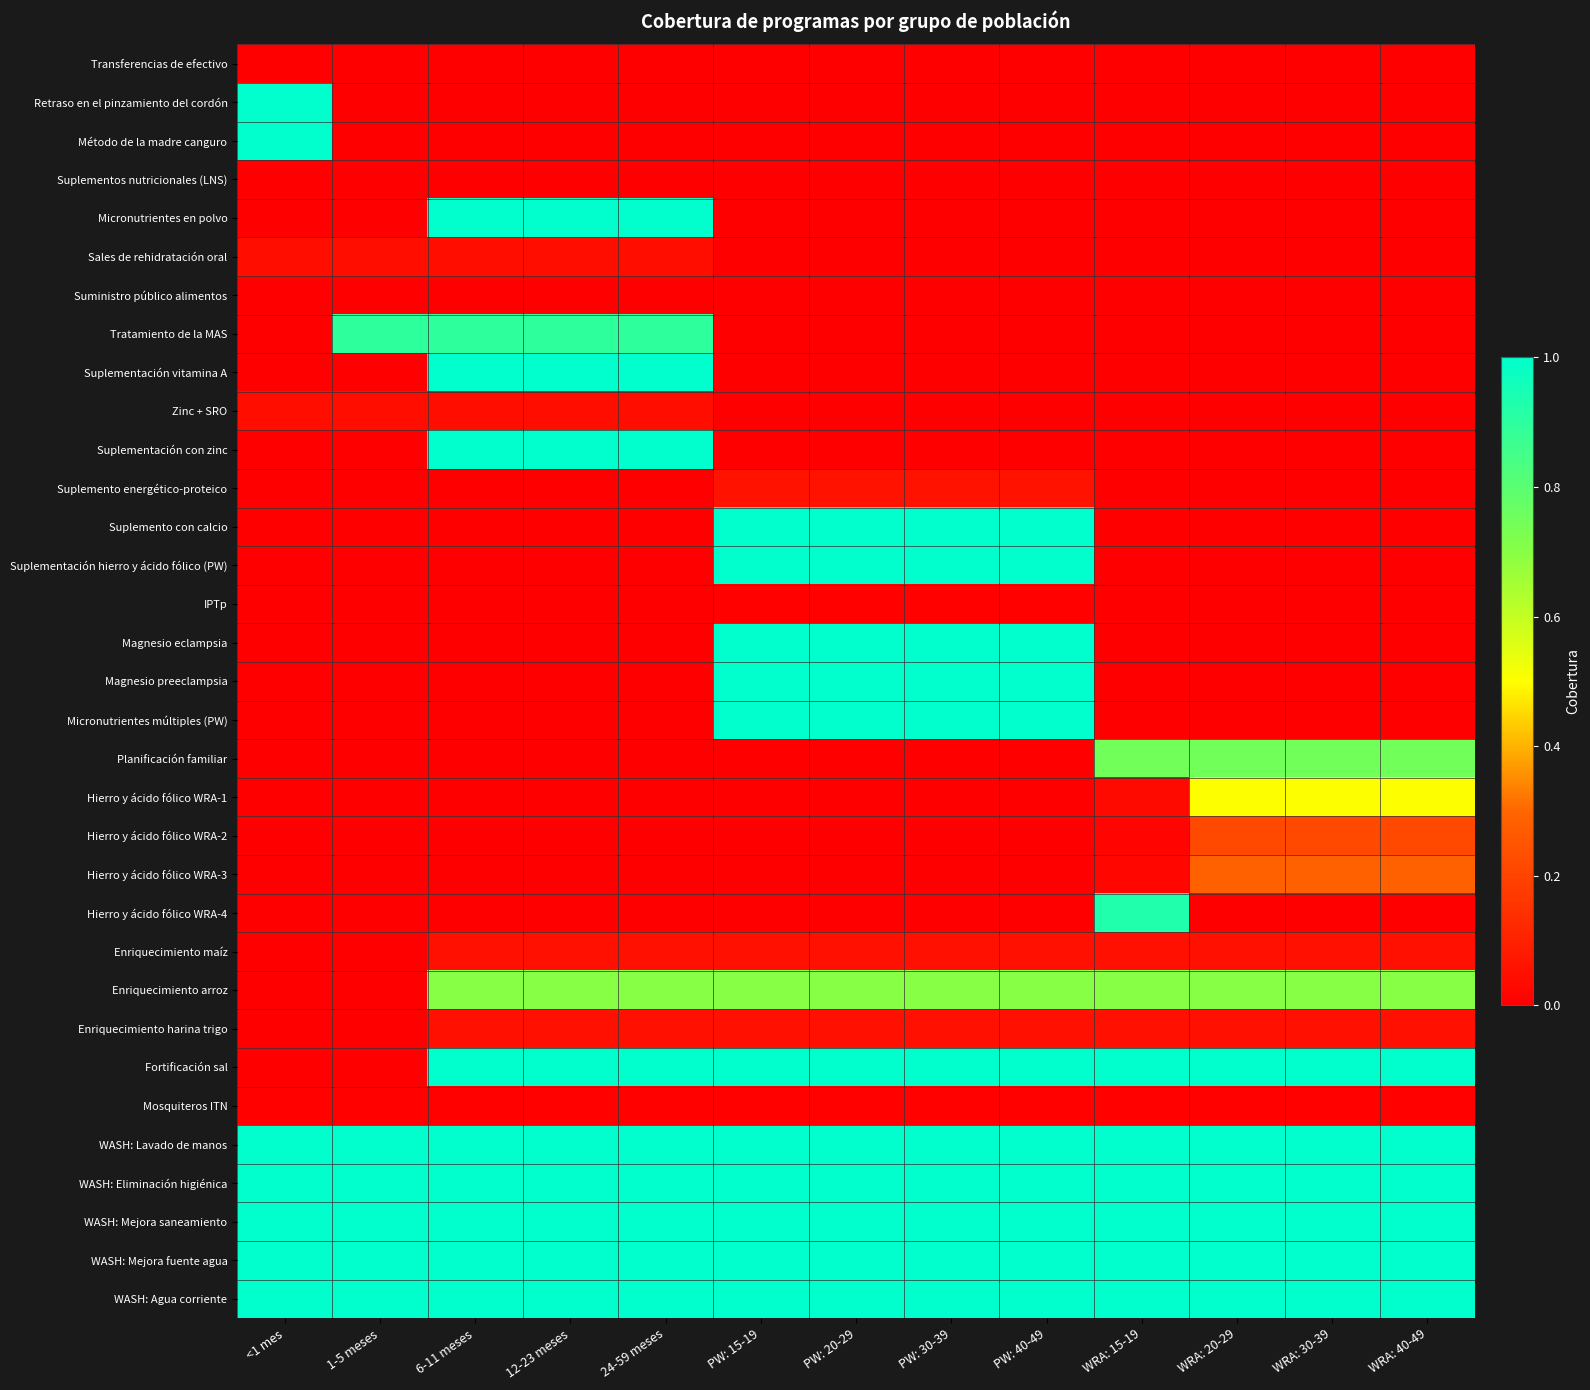

Reading right to left, transcribe all the data shown in this chart.

Transferencias de efectivo: WRA: 40-49=0.0	WRA: 30-39=0.0	WRA: 20-29=0.0	WRA: 15-19=0.0	PW: 40-49=0.0	PW: 30-39=0.0	PW: 20-29=0.0	PW: 15-19=0.0	24-59 meses=0.0	12-23 meses=0.0	6-11 meses=0.0	1-5 meses=0.0	<1 mes=0.0
Retraso en el pinzamiento del cordón: WRA: 40-49=0.0	WRA: 30-39=0.0	WRA: 20-29=0.0	WRA: 15-19=0.0	PW: 40-49=0.0	PW: 30-39=0.0	PW: 20-29=0.0	PW: 15-19=0.0	24-59 meses=0.0	12-23 meses=0.0	6-11 meses=0.0	1-5 meses=0.0	<1 mes=1.0
Método de la madre canguro: WRA: 40-49=0.0	WRA: 30-39=0.0	WRA: 20-29=0.0	WRA: 15-19=0.0	PW: 40-49=0.0	PW: 30-39=0.0	PW: 20-29=0.0	PW: 15-19=0.0	24-59 meses=0.0	12-23 meses=0.0	6-11 meses=0.0	1-5 meses=0.0	<1 mes=1.0
Suplementos nutricionales (LNS): WRA: 40-49=0.0	WRA: 30-39=0.0	WRA: 20-29=0.0	WRA: 15-19=0.0	PW: 40-49=0.0	PW: 30-39=0.0	PW: 20-29=0.0	PW: 15-19=0.0	24-59 meses=0.0	12-23 meses=0.0	6-11 meses=0.0	1-5 meses=0.0	<1 mes=0.0
Micronutrientes en polvo: WRA: 40-49=0.0	WRA: 30-39=0.0	WRA: 20-29=0.0	WRA: 15-19=0.0	PW: 40-49=0.0	PW: 30-39=0.0	PW: 20-29=0.0	PW: 15-19=0.0	24-59 meses=1.0	12-23 meses=1.0	6-11 meses=1.0	1-5 meses=0.0	<1 mes=0.0
Sales de rehidratación oral: WRA: 40-49=0.0	WRA: 30-39=0.0	WRA: 20-29=0.0	WRA: 15-19=0.0	PW: 40-49=0.0	PW: 30-39=0.0	PW: 20-29=0.0	PW: 15-19=0.0	24-59 meses=0.0	12-23 meses=0.0	6-11 meses=0.0	1-5 meses=0.0	<1 mes=0.0
Suministro público alimentos: WRA: 40-49=0.0	WRA: 30-39=0.0	WRA: 20-29=0.0	WRA: 15-19=0.0	PW: 40-49=0.0	PW: 30-39=0.0	PW: 20-29=0.0	PW: 15-19=0.0	24-59 meses=0.0	12-23 meses=0.0	6-11 meses=0.0	1-5 meses=0.0	<1 mes=0.0
Tratamiento de la MAS: WRA: 40-49=0.0	WRA: 30-39=0.0	WRA: 20-29=0.0	WRA: 15-19=0.0	PW: 40-49=0.0	PW: 30-39=0.0	PW: 20-29=0.0	PW: 15-19=0.0	24-59 meses=0.9	12-23 meses=0.9	6-11 meses=0.9	1-5 meses=0.9	<1 mes=0.0
Suplementación vitamina A: WRA: 40-49=0.0	WRA: 30-39=0.0	WRA: 20-29=0.0	WRA: 15-19=0.0	PW: 40-49=0.0	PW: 30-39=0.0	PW: 20-29=0.0	PW: 15-19=0.0	24-59 meses=1.0	12-23 meses=1.0	6-11 meses=1.0	1-5 meses=0.0	<1 mes=0.0
Zinc + SRO: WRA: 40-49=0.0	WRA: 30-39=0.0	WRA: 20-29=0.0	WRA: 15-19=0.0	PW: 40-49=0.0	PW: 30-39=0.0	PW: 20-29=0.0	PW: 15-19=0.0	24-59 meses=0.0	12-23 meses=0.0	6-11 meses=0.0	1-5 meses=0.0	<1 mes=0.0
Suplementación con zinc: WRA: 40-49=0.0	WRA: 30-39=0.0	WRA: 20-29=0.0	WRA: 15-19=0.0	PW: 40-49=0.0	PW: 30-39=0.0	PW: 20-29=0.0	PW: 15-19=0.0	24-59 meses=1.0	12-23 meses=1.0	6-11 meses=1.0	1-5 meses=0.0	<1 mes=0.0
Suplemento energético-proteico: WRA: 40-49=0.0	WRA: 30-39=0.0	WRA: 20-29=0.0	WRA: 15-19=0.0	PW: 40-49=0.1	PW: 30-39=0.1	PW: 20-29=0.1	PW: 15-19=0.1	24-59 meses=0.0	12-23 meses=0.0	6-11 meses=0.0	1-5 meses=0.0	<1 mes=0.0
Suplemento con calcio: WRA: 40-49=0.0	WRA: 30-39=0.0	WRA: 20-29=0.0	WRA: 15-19=0.0	PW: 40-49=1.0	PW: 30-39=1.0	PW: 20-29=1.0	PW: 15-19=1.0	24-59 meses=0.0	12-23 meses=0.0	6-11 meses=0.0	1-5 meses=0.0	<1 mes=0.0
Suplementación hierro y ácido fólico (PW): WRA: 40-49=0.0	WRA: 30-39=0.0	WRA: 20-29=0.0	WRA: 15-19=0.0	PW: 40-49=1.0	PW: 30-39=1.0	PW: 20-29=1.0	PW: 15-19=1.0	24-59 meses=0.0	12-23 meses=0.0	6-11 meses=0.0	1-5 meses=0.0	<1 mes=0.0
IPTp: WRA: 40-49=0.0	WRA: 30-39=0.0	WRA: 20-29=0.0	WRA: 15-19=0.0	PW: 40-49=0.0	PW: 30-39=0.0	PW: 20-29=0.0	PW: 15-19=0.0	24-59 meses=0.0	12-23 meses=0.0	6-11 meses=0.0	1-5 meses=0.0	<1 mes=0.0
Magnesio eclampsia: WRA: 40-49=0.0	WRA: 30-39=0.0	WRA: 20-29=0.0	WRA: 15-19=0.0	PW: 40-49=1.0	PW: 30-39=1.0	PW: 20-29=1.0	PW: 15-19=1.0	24-59 meses=0.0	12-23 meses=0.0	6-11 meses=0.0	1-5 meses=0.0	<1 mes=0.0
Magnesio preeclampsia: WRA: 40-49=0.0	WRA: 30-39=0.0	WRA: 20-29=0.0	WRA: 15-19=0.0	PW: 40-49=1.0	PW: 30-39=1.0	PW: 20-29=1.0	PW: 15-19=1.0	24-59 meses=0.0	12-23 meses=0.0	6-11 meses=0.0	1-5 meses=0.0	<1 mes=0.0
Micronutrientes múltiples (PW): WRA: 40-49=0.0	WRA: 30-39=0.0	WRA: 20-29=0.0	WRA: 15-19=0.0	PW: 40-49=1.0	PW: 30-39=1.0	PW: 20-29=1.0	PW: 15-19=1.0	24-59 meses=0.0	12-23 meses=0.0	6-11 meses=0.0	1-5 meses=0.0	<1 mes=0.0
Planificación familiar: WRA: 40-49=0.7	WRA: 30-39=0.7	WRA: 20-29=0.7	WRA: 15-19=0.7	PW: 40-49=0.0	PW: 30-39=0.0	PW: 20-29=0.0	PW: 15-19=0.0	24-59 meses=0.0	12-23 meses=0.0	6-11 meses=0.0	1-5 meses=0.0	<1 mes=0.0
Hierro y ácido fólico WRA-1: WRA: 40-49=0.5	WRA: 30-39=0.5	WRA: 20-29=0.5	WRA: 15-19=0.0	PW: 40-49=0.0	PW: 30-39=0.0	PW: 20-29=0.0	PW: 15-19=0.0	24-59 meses=0.0	12-23 meses=0.0	6-11 meses=0.0	1-5 meses=0.0	<1 mes=0.0
Hierro y ácido fólico WRA-2: WRA: 40-49=0.2	WRA: 30-39=0.2	WRA: 20-29=0.2	WRA: 15-19=0.0	PW: 40-49=0.0	PW: 30-39=0.0	PW: 20-29=0.0	PW: 15-19=0.0	24-59 meses=0.0	12-23 meses=0.0	6-11 meses=0.0	1-5 meses=0.0	<1 mes=0.0
Hierro y ácido fólico WRA-3: WRA: 40-49=0.3	WRA: 30-39=0.3	WRA: 20-29=0.3	WRA: 15-19=0.0	PW: 40-49=0.0	PW: 30-39=0.0	PW: 20-29=0.0	PW: 15-19=0.0	24-59 meses=0.0	12-23 meses=0.0	6-11 meses=0.0	1-5 meses=0.0	<1 mes=0.0
Hierro y ácido fólico WRA-4: WRA: 40-49=0.0	WRA: 30-39=0.0	WRA: 20-29=0.0	WRA: 15-19=0.9	PW: 40-49=0.0	PW: 30-39=0.0	PW: 20-29=0.0	PW: 15-19=0.0	24-59 meses=0.0	12-23 meses=0.0	6-11 meses=0.0	1-5 meses=0.0	<1 mes=0.0
Enriquecimiento maíz: WRA: 40-49=0.1	WRA: 30-39=0.1	WRA: 20-29=0.1	WRA: 15-19=0.1	PW: 40-49=0.1	PW: 30-39=0.1	PW: 20-29=0.1	PW: 15-19=0.1	24-59 meses=0.1	12-23 meses=0.1	6-11 meses=0.1	1-5 meses=0.0	<1 mes=0.0
Enriquecimiento arroz: WRA: 40-49=0.7	WRA: 30-39=0.7	WRA: 20-29=0.7	WRA: 15-19=0.7	PW: 40-49=0.7	PW: 30-39=0.7	PW: 20-29=0.7	PW: 15-19=0.7	24-59 meses=0.7	12-23 meses=0.7	6-11 meses=0.7	1-5 meses=0.0	<1 mes=0.0
Enriquecimiento harina trigo: WRA: 40-49=0.1	WRA: 30-39=0.1	WRA: 20-29=0.1	WRA: 15-19=0.1	PW: 40-49=0.1	PW: 30-39=0.1	PW: 20-29=0.1	PW: 15-19=0.1	24-59 meses=0.1	12-23 meses=0.1	6-11 meses=0.1	1-5 meses=0.0	<1 mes=0.0
Fortificación sal: WRA: 40-49=1.0	WRA: 30-39=1.0	WRA: 20-29=1.0	WRA: 15-19=1.0	PW: 40-49=1.0	PW: 30-39=1.0	PW: 20-29=1.0	PW: 15-19=1.0	24-59 meses=1.0	12-23 meses=1.0	6-11 meses=1.0	1-5 meses=0.0	<1 mes=0.0
Mosquiteros ITN: WRA: 40-49=0.0	WRA: 30-39=0.0	WRA: 20-29=0.0	WRA: 15-19=0.0	PW: 40-49=0.0	PW: 30-39=0.0	PW: 20-29=0.0	PW: 15-19=0.0	24-59 meses=0.0	12-23 meses=0.0	6-11 meses=0.0	1-5 meses=0.0	<1 mes=0.0
WASH: Lavado de manos: WRA: 40-49=1.0	WRA: 30-39=1.0	WRA: 20-29=1.0	WRA: 15-19=1.0	PW: 40-49=1.0	PW: 30-39=1.0	PW: 20-29=1.0	PW: 15-19=1.0	24-59 meses=1.0	12-23 meses=1.0	6-11 meses=1.0	1-5 meses=1.0	<1 mes=1.0
WASH: Eliminación higiénica: WRA: 40-49=1.0	WRA: 30-39=1.0	WRA: 20-29=1.0	WRA: 15-19=1.0	PW: 40-49=1.0	PW: 30-39=1.0	PW: 20-29=1.0	PW: 15-19=1.0	24-59 meses=1.0	12-23 meses=1.0	6-11 meses=1.0	1-5 meses=1.0	<1 mes=1.0
WASH: Mejora saneamiento: WRA: 40-49=1.0	WRA: 30-39=1.0	WRA: 20-29=1.0	WRA: 15-19=1.0	PW: 40-49=1.0	PW: 30-39=1.0	PW: 20-29=1.0	PW: 15-19=1.0	24-59 meses=1.0	12-23 meses=1.0	6-11 meses=1.0	1-5 meses=1.0	<1 mes=1.0
WASH: Mejora fuente agua: WRA: 40-49=1.0	WRA: 30-39=1.0	WRA: 20-29=1.0	WRA: 15-19=1.0	PW: 40-49=1.0	PW: 30-39=1.0	PW: 20-29=1.0	PW: 15-19=1.0	24-59 meses=1.0	12-23 meses=1.0	6-11 meses=1.0	1-5 meses=1.0	<1 mes=1.0
WASH: Agua corriente: WRA: 40-49=1.0	WRA: 30-39=1.0	WRA: 20-29=1.0	WRA: 15-19=1.0	PW: 40-49=1.0	PW: 30-39=1.0	PW: 20-29=1.0	PW: 15-19=1.0	24-59 meses=1.0	12-23 meses=1.0	6-11 meses=1.0	1-5 meses=1.0	<1 mes=1.0